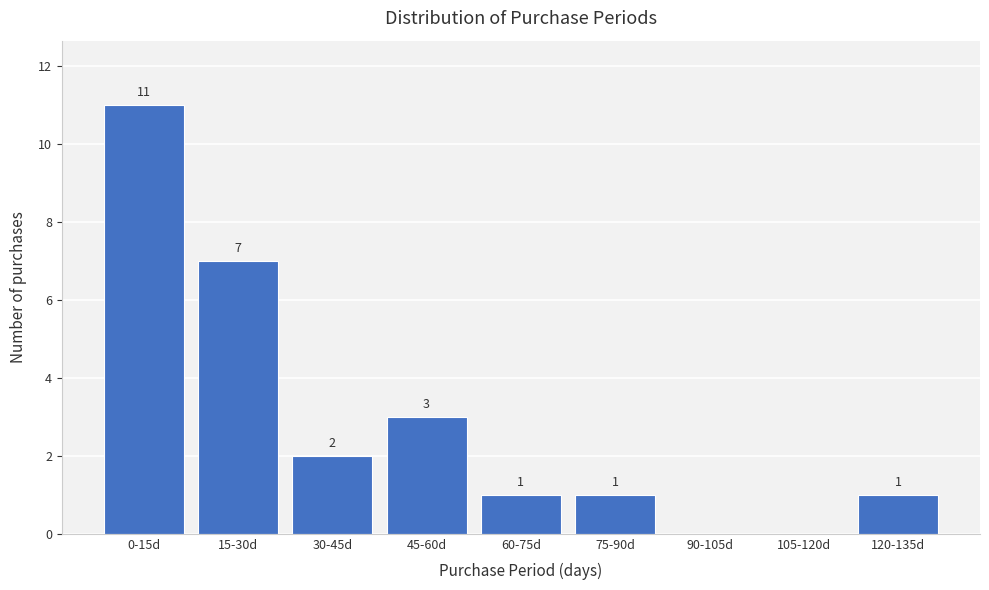

Reading right to left, list all the values displayed in this chart.

120-135d=1	105-120d=0	90-105d=0	75-90d=1	60-75d=1	45-60d=3	30-45d=2	15-30d=7	0-15d=11